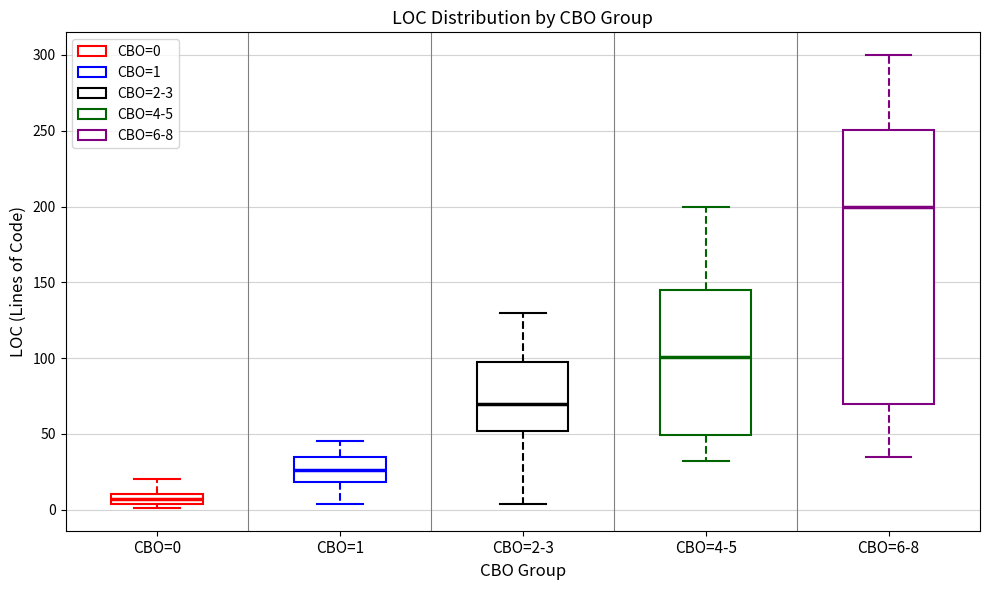

Which box has the highest median line?

CBO=6-8